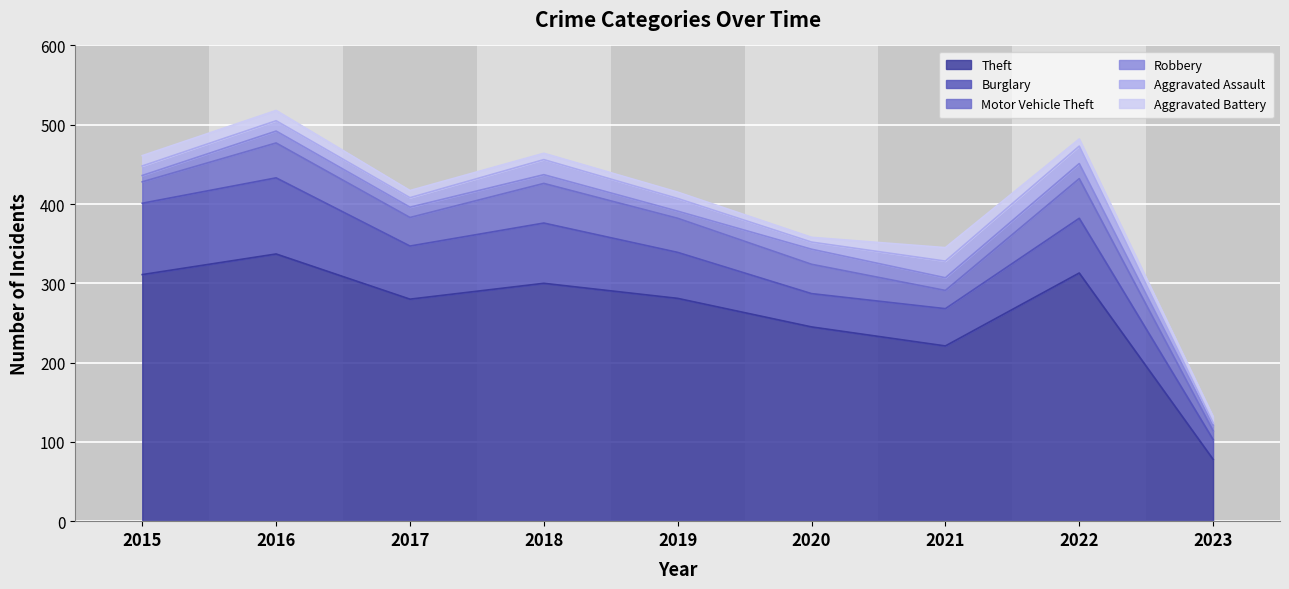

What is the total value across all series at 2016?

518